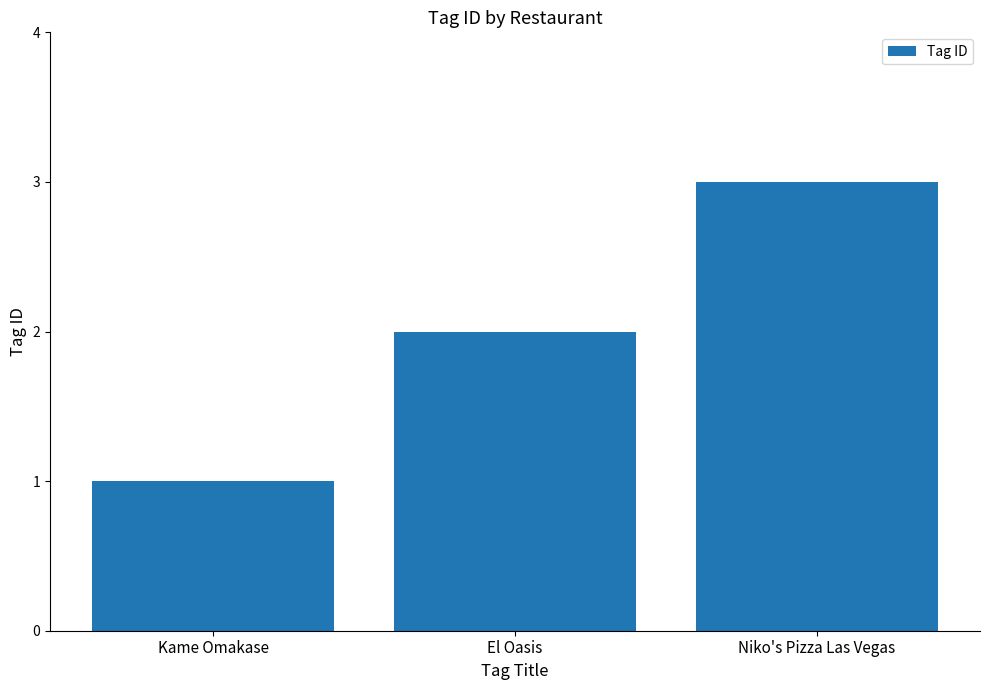

What is the change in value from El Oasis to Niko's Pizza Las Vegas?

+1